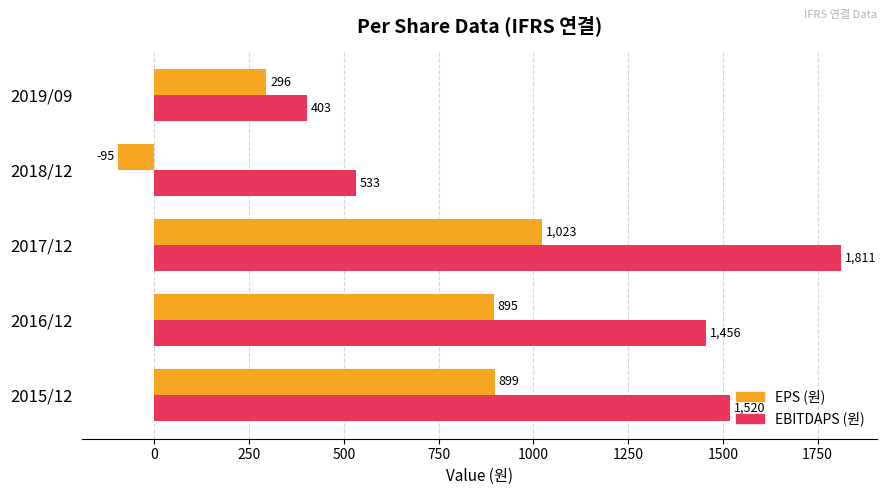

Rank the categories by EPS (원) value from highest to lowest.

2017/12, 2015/12, 2016/12, 2019/09, 2018/12